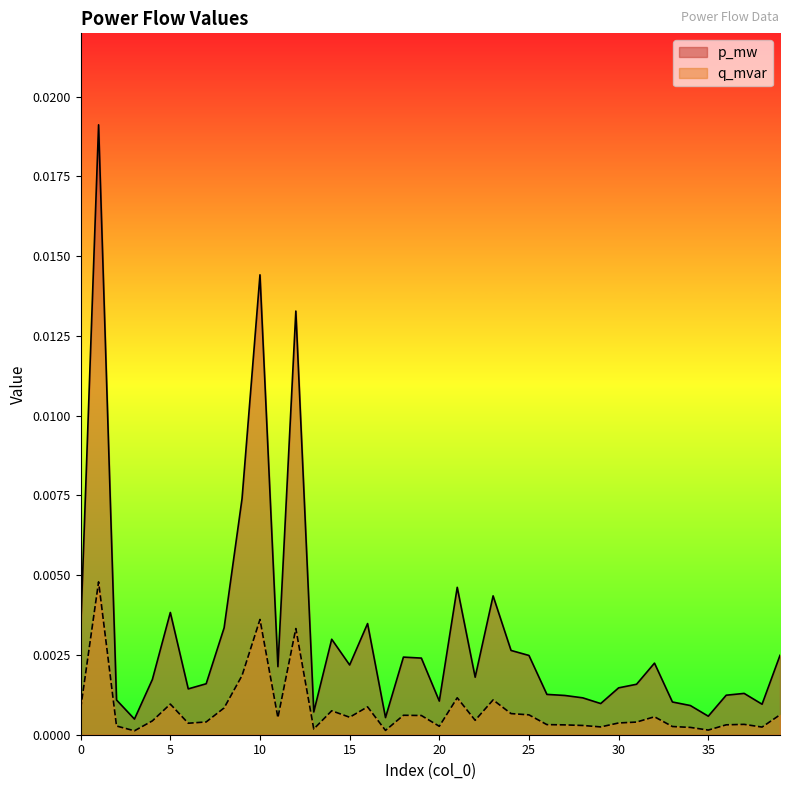

Is it true that p_mw equals 0.0 at 26?

True